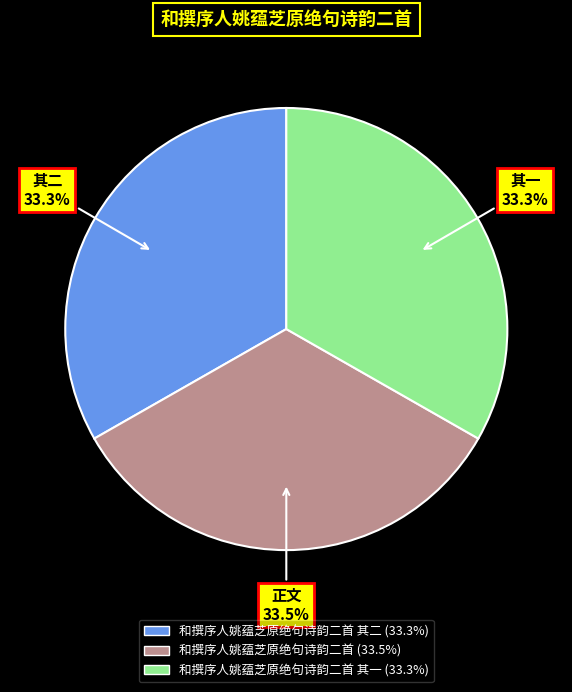

Does any single category account for the majority?

No